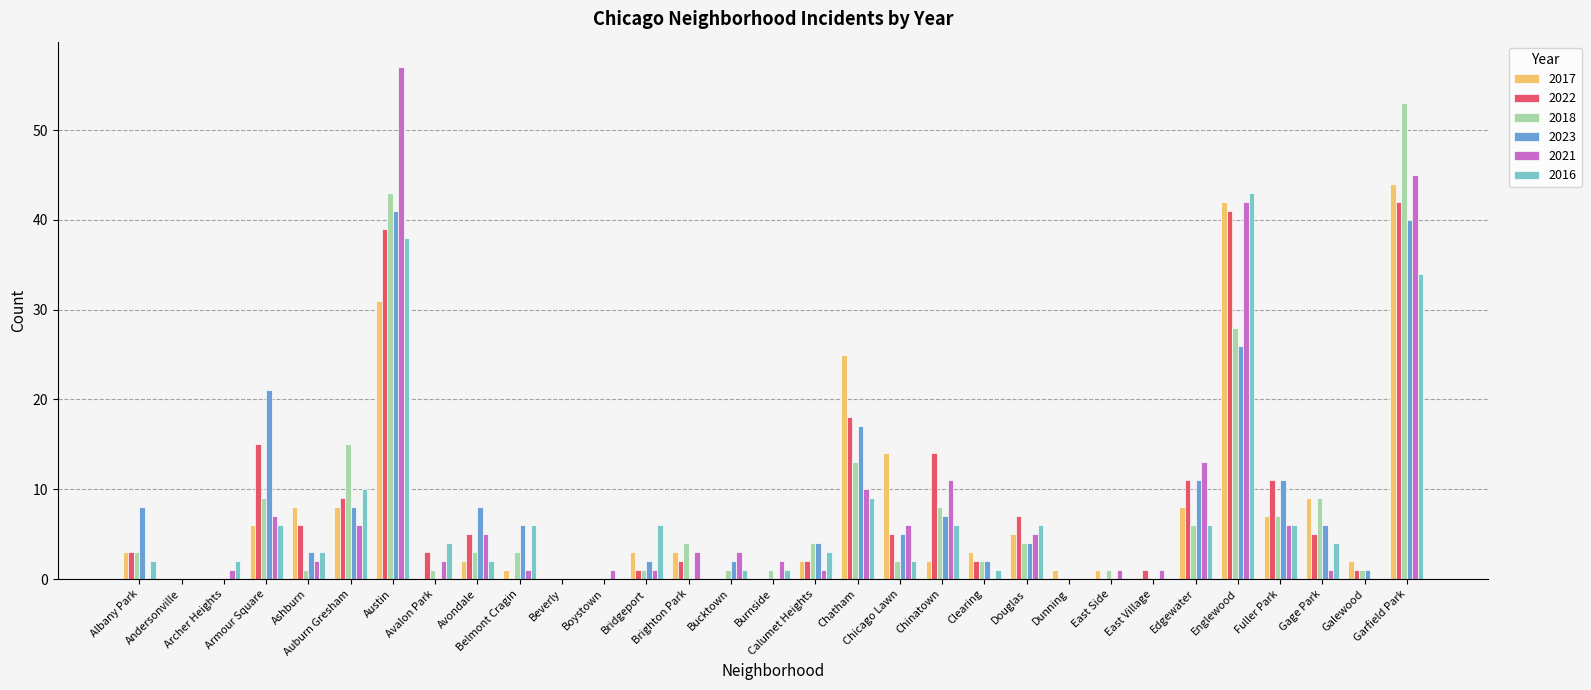

What is the maximum value shown in the chart?

57